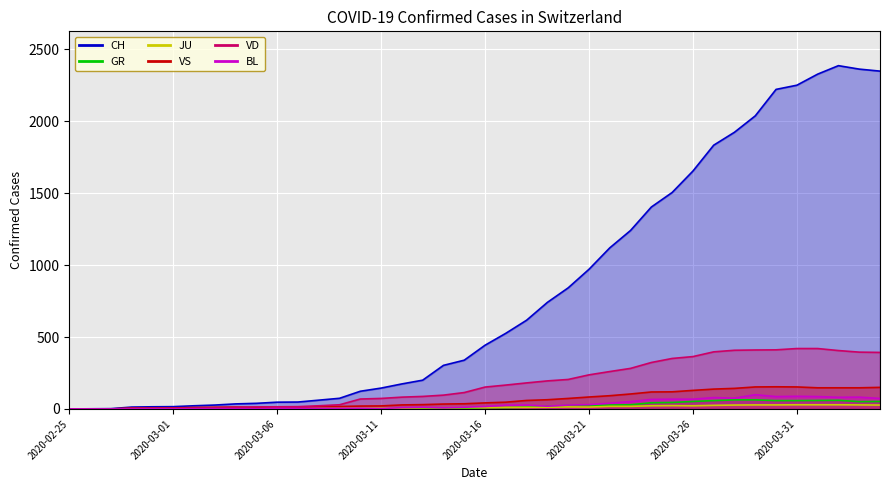

Rank the series at 2020-03-02 from highest to lowest value.

CH, VS, VD, JU, BL, GR